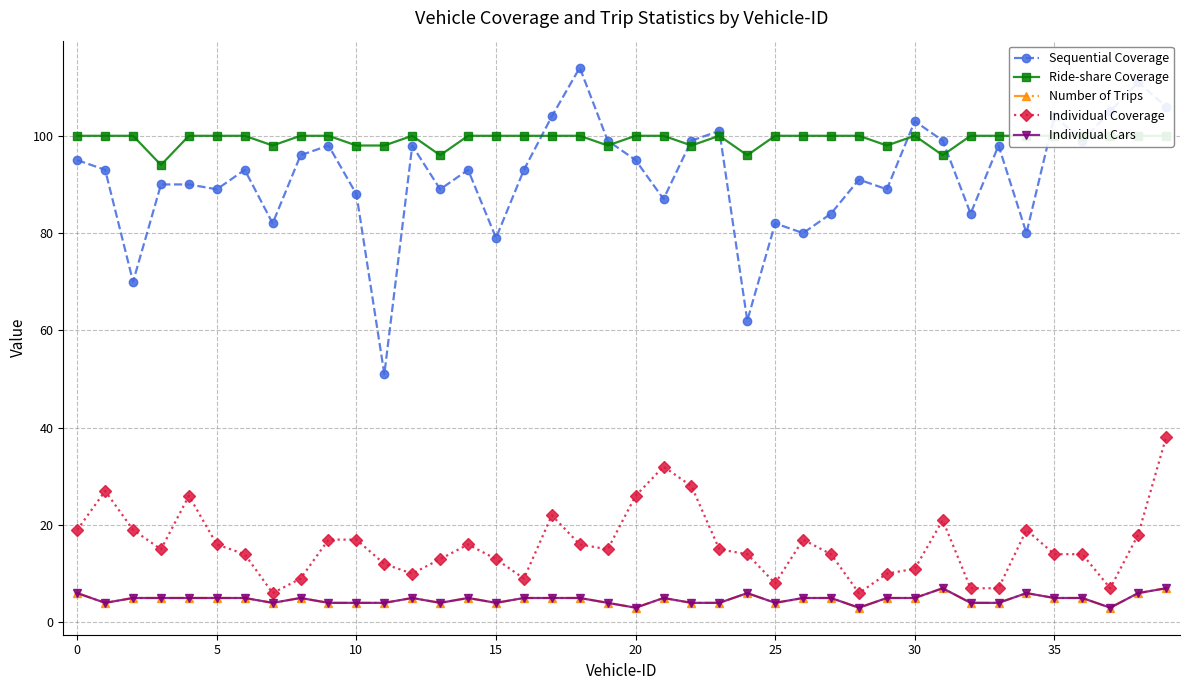

The value of Sequential Coverage at 11 is 28. True or false?

False